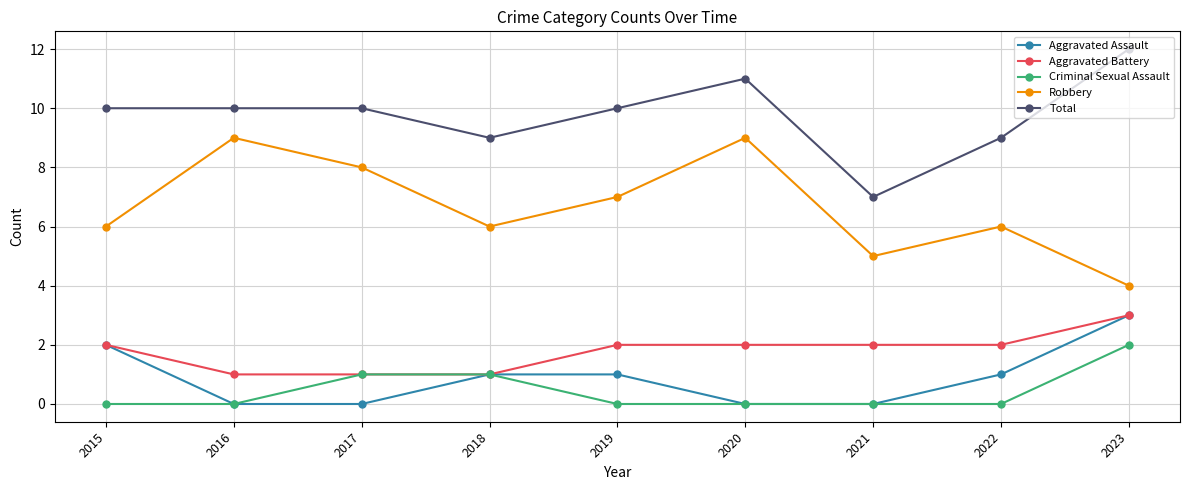

True or false: Robbery has more than 2 interior local peaks.

True